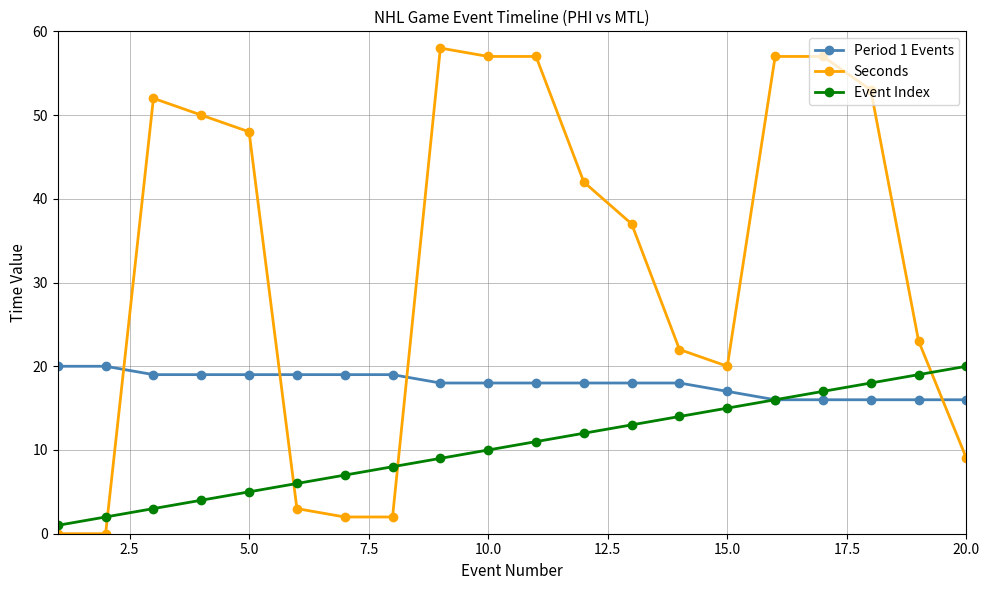

Rank the series by their average value, from highest to lowest.

Seconds, Period 1 Events, Event Index